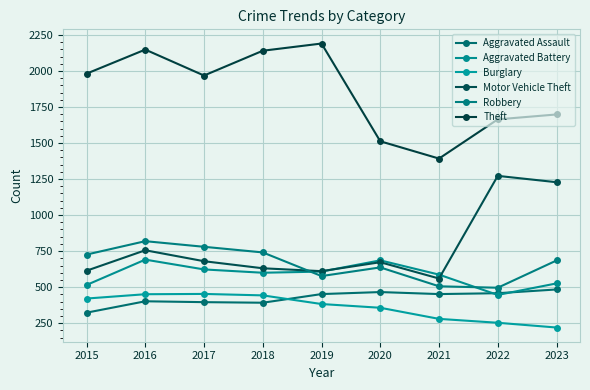

What is the highest value of the Aggravated Assault series?

484